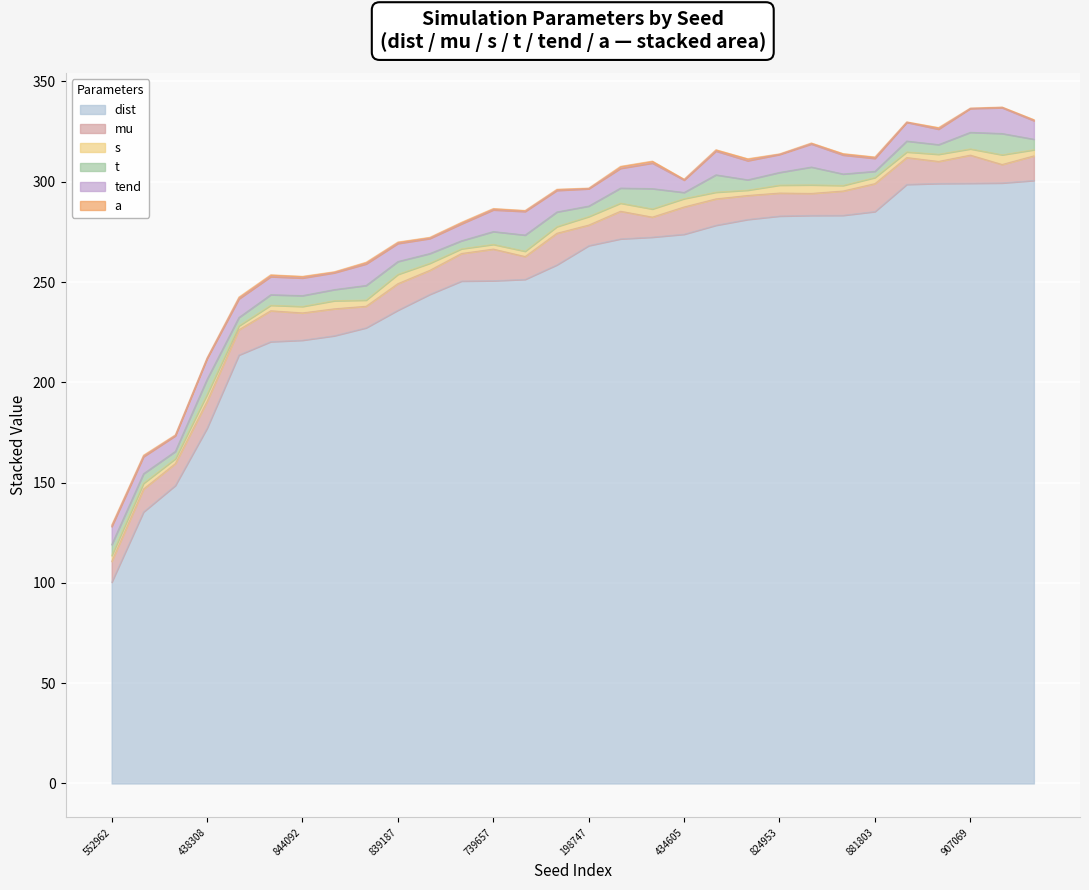

How many data points in s are above 3?

19